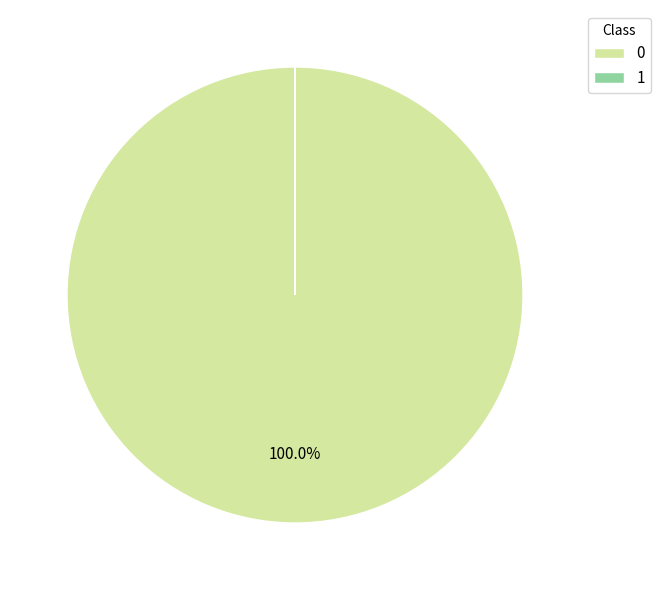

Is there a majority slice in this chart?

Yes